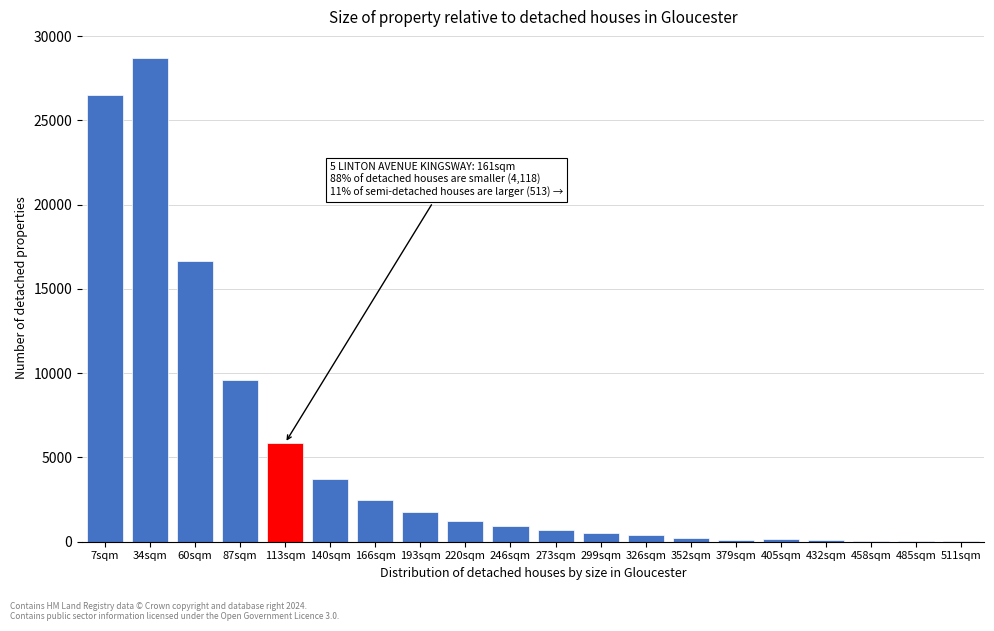

At which label is the value closest to 14350?

60sqm